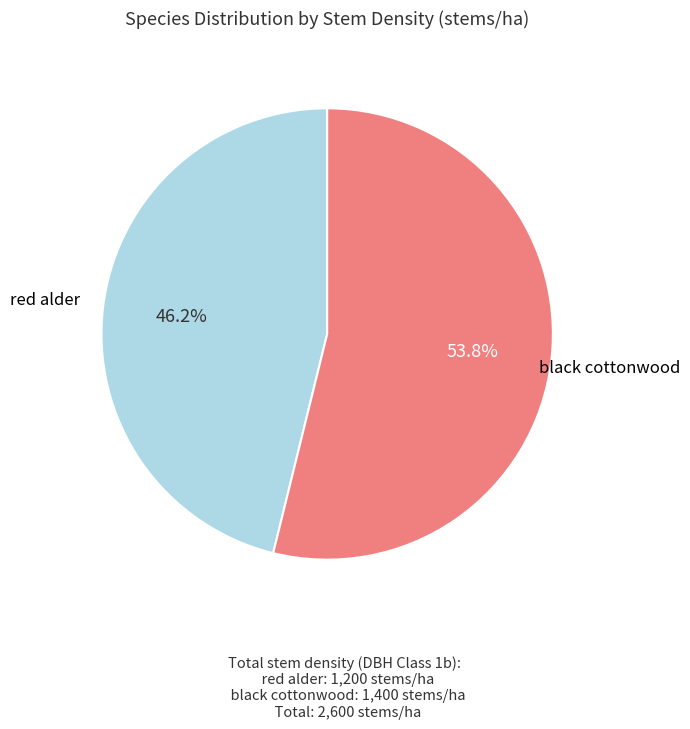

Is there any slice that represents more than half of the pie?

Yes